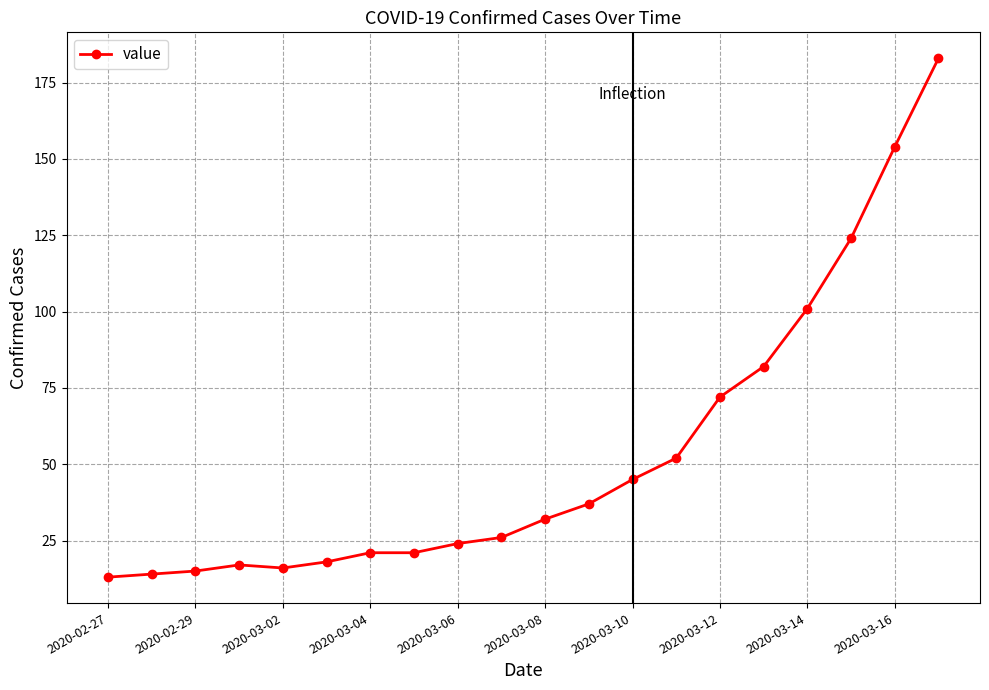

What is the smallest value displayed?

13